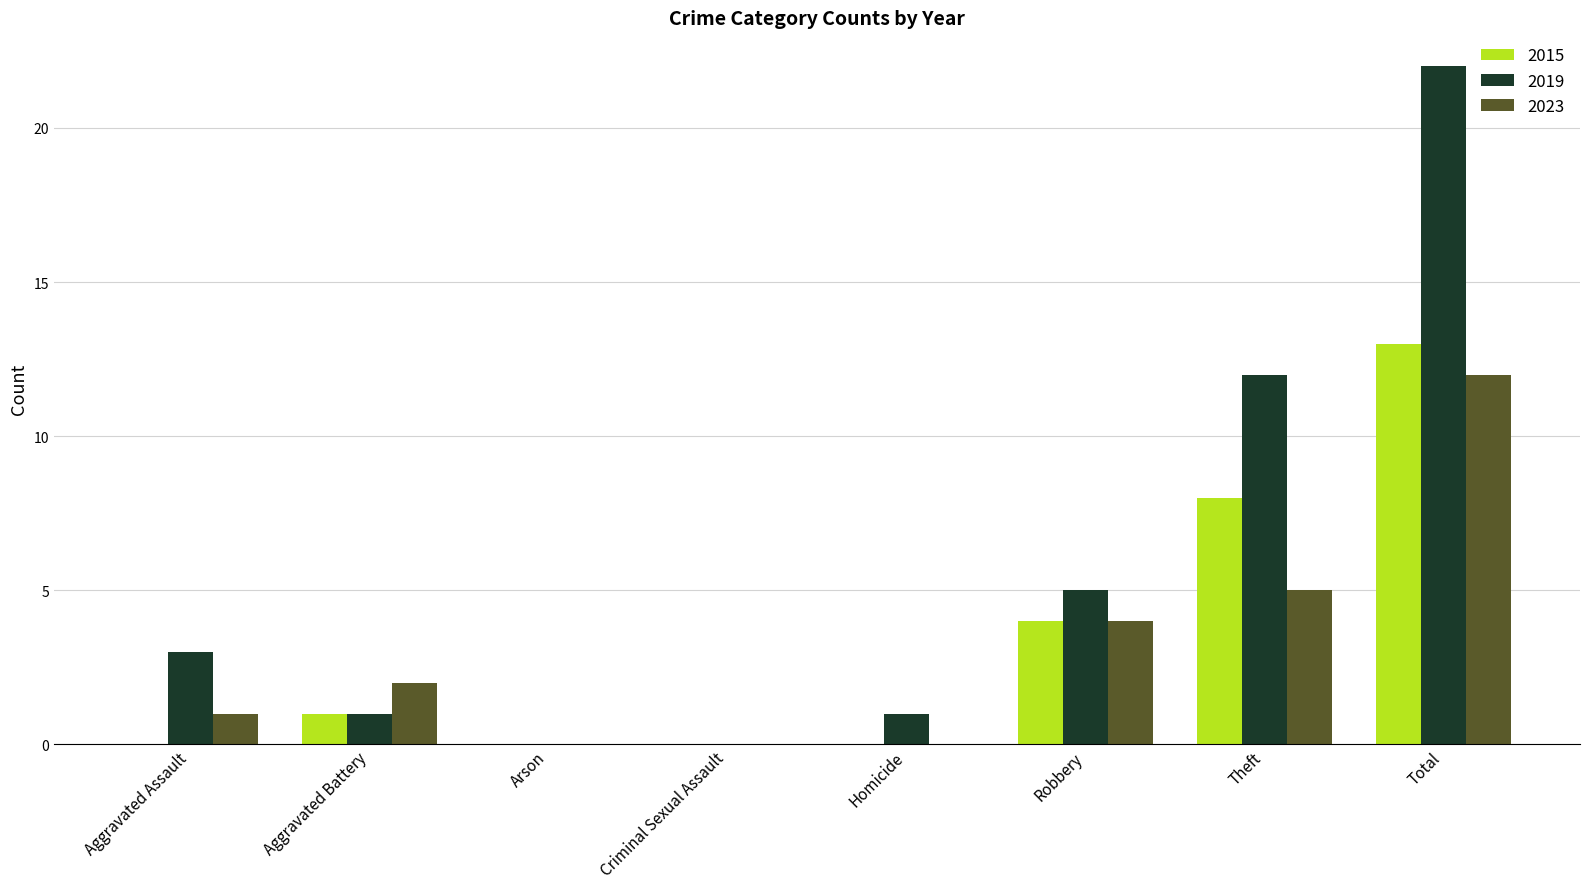

How many distinct data groups are displayed?

3